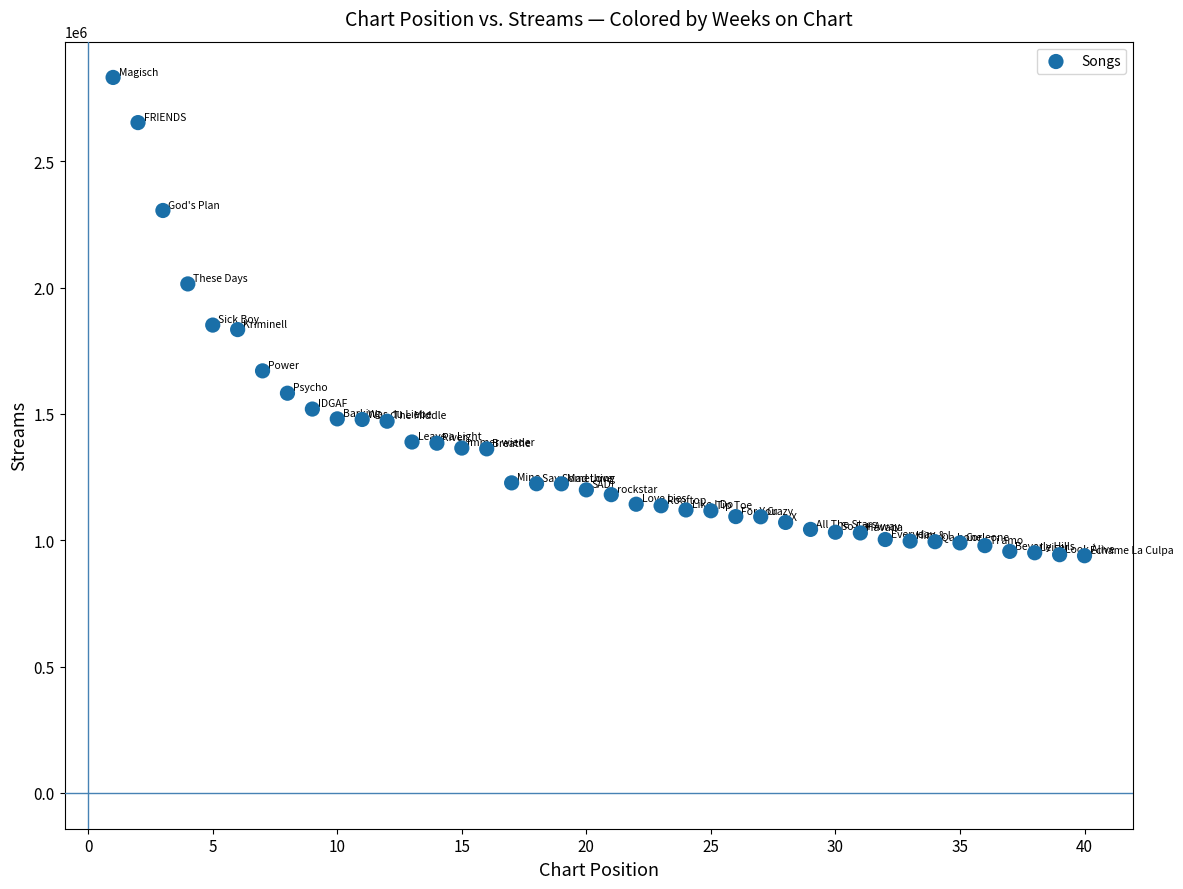

What is the range of Y values (max minus min)?

1893137